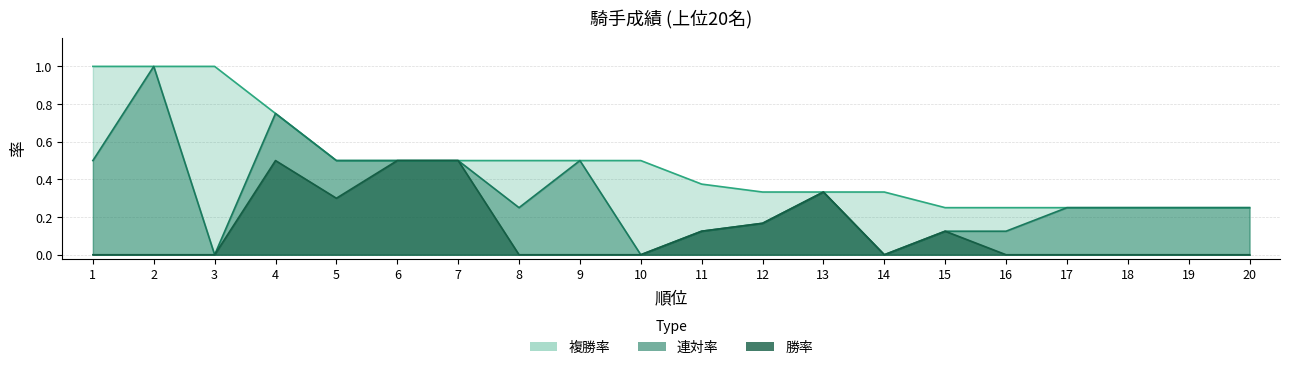

How many data points in 連対率 are above 0?

17